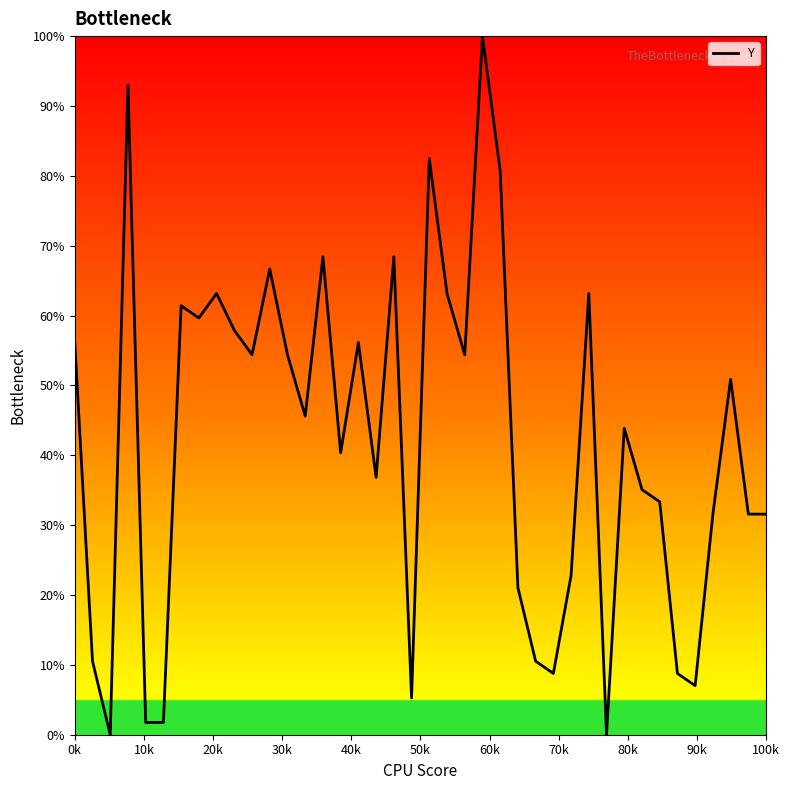

What is the average value?

42.1